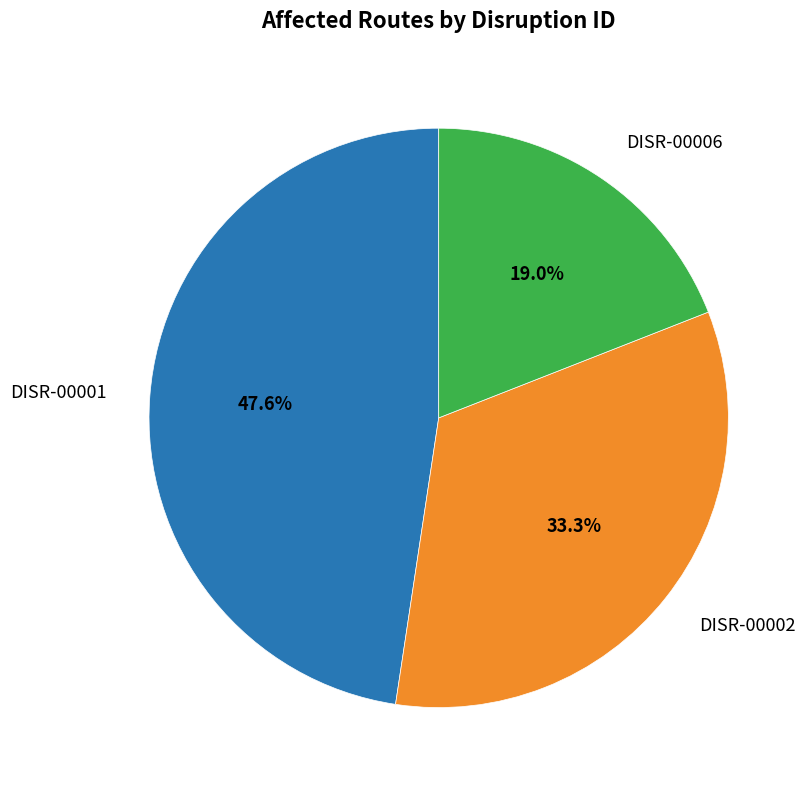

Is there any slice that represents more than half of the pie?

No